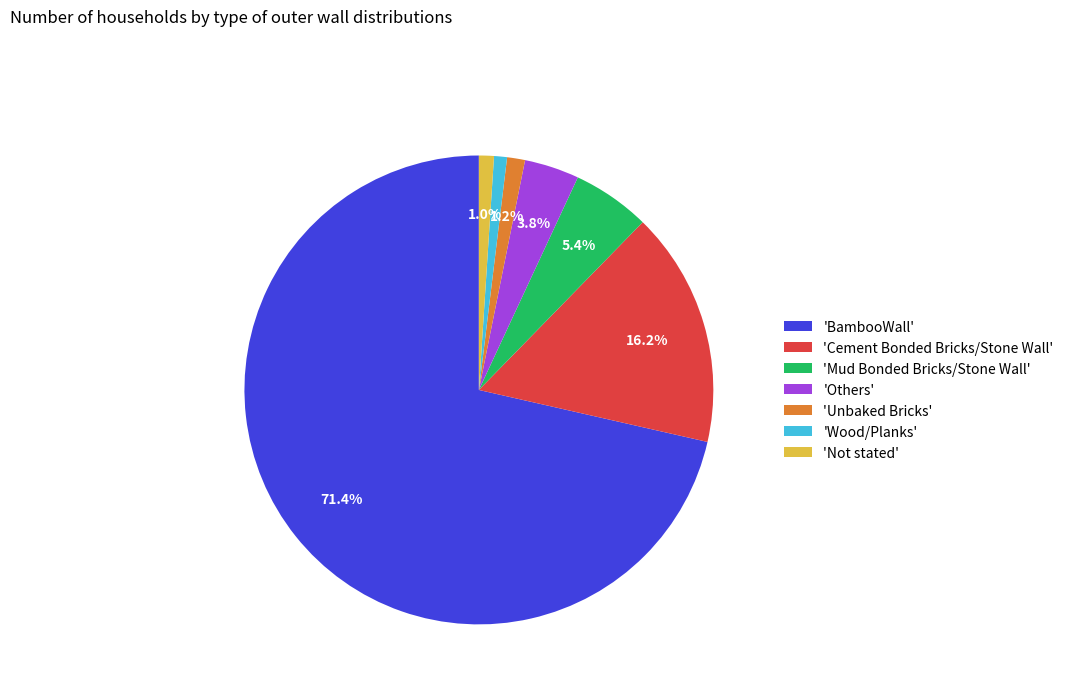

To the nearest percent, what is the average slice percentage?

14%